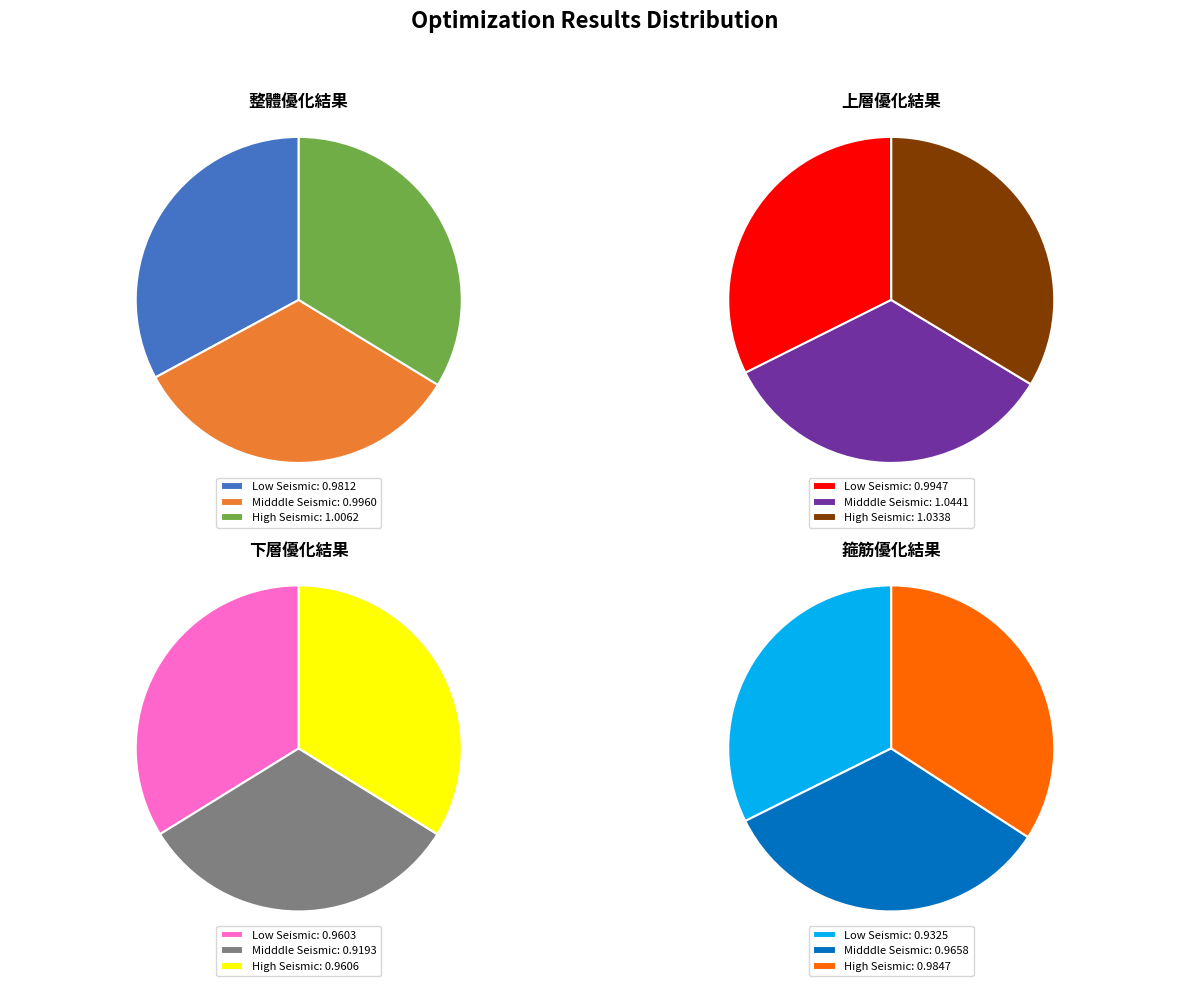

Which series has the largest range (max minus min)?

箍筋優化結果